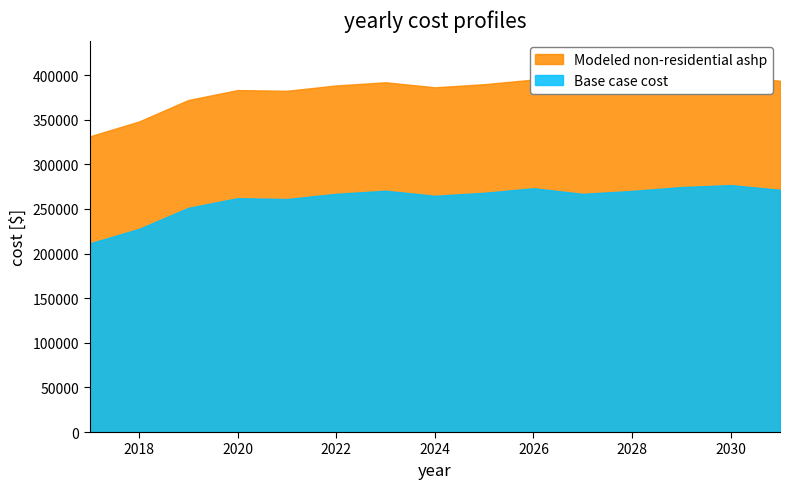

Where is the first local maximum for Modeled non-residential ashp?

2020